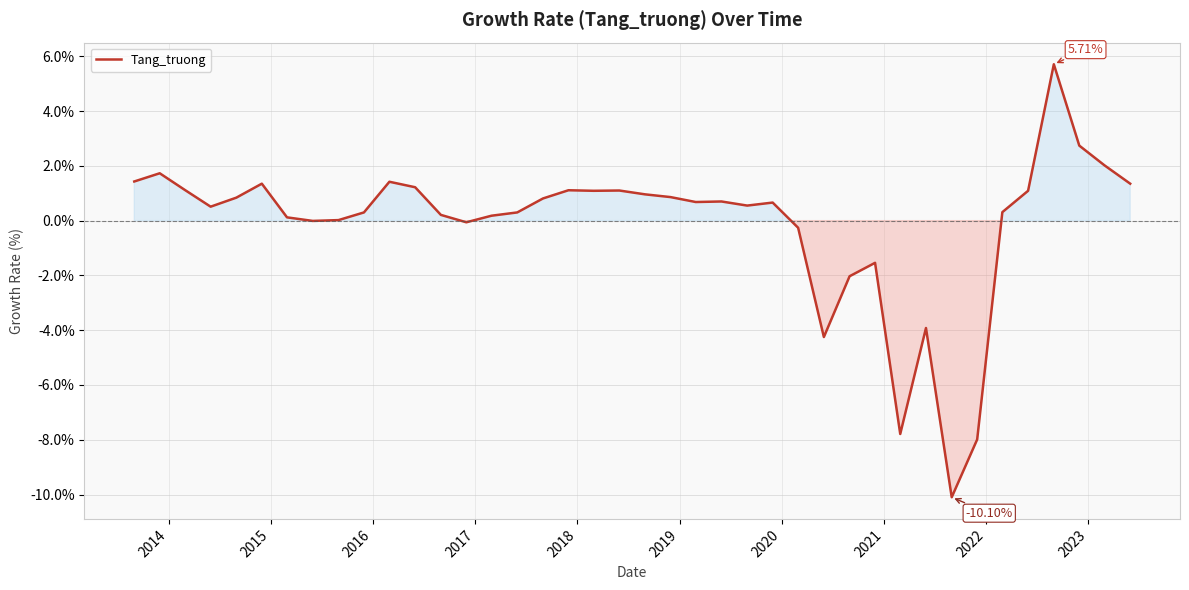

What is the difference between the maximum and minimum values?

15.8